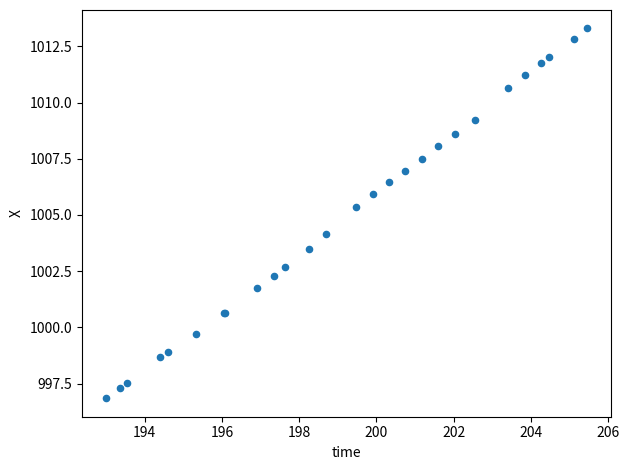

What Y value in the scatter plot is closest to 1005?

1005.4